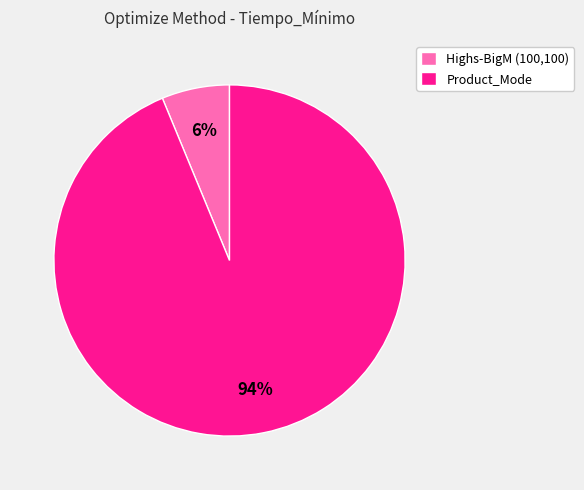

Do Product_Mode and Highs-BigM (100,100) together represent more than half of the pie?

Yes